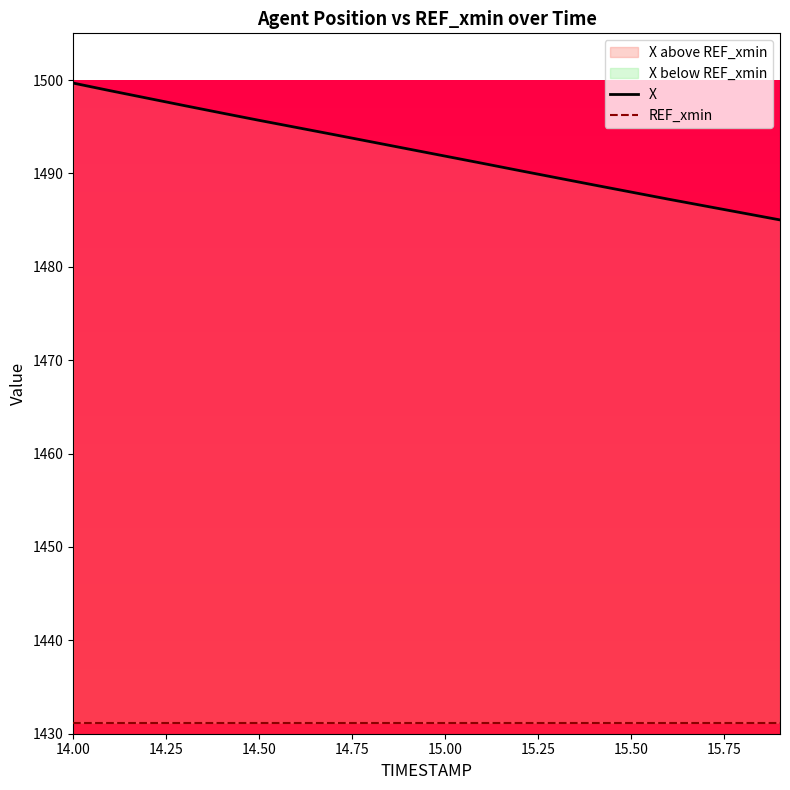

True or false: REF_xmin and X cross at least once.

False